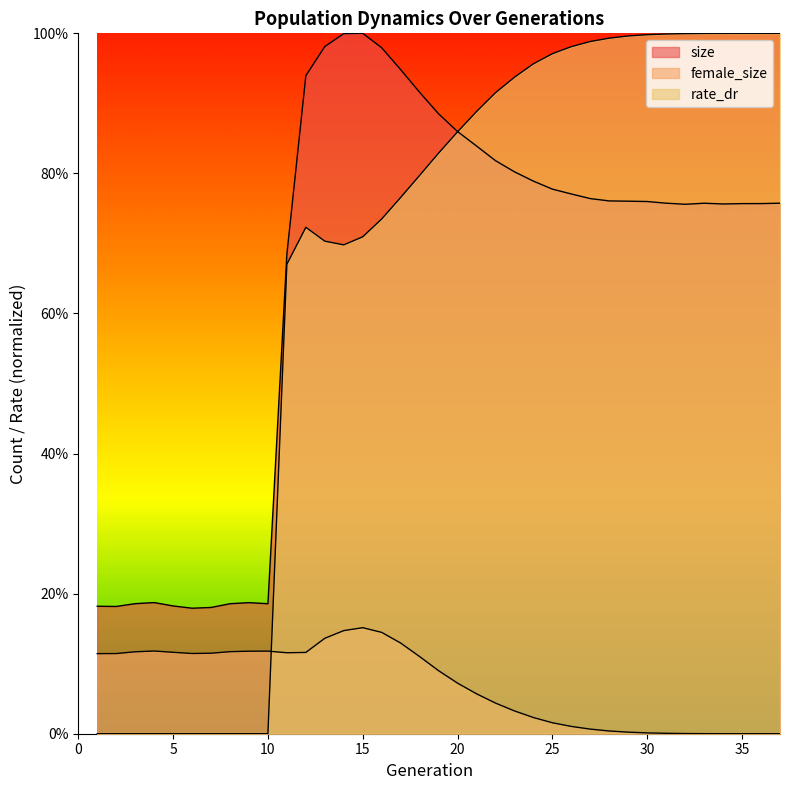

What are all the series names shown in the legend?

size, female_size, rate_dr